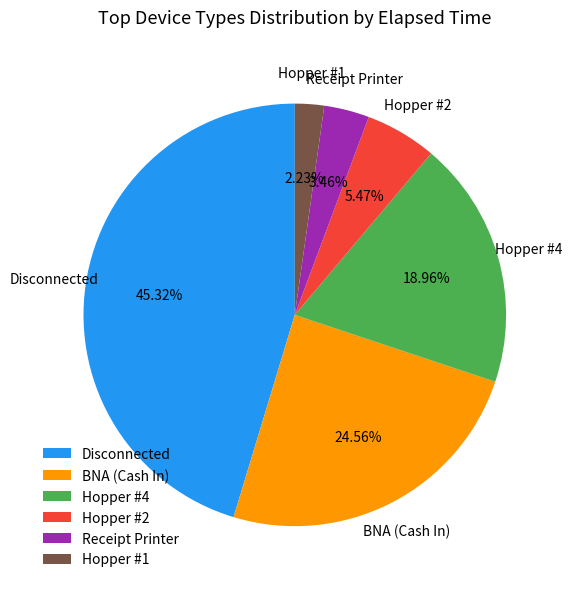

Between Hopper #2 and Hopper #1, which is larger?

Hopper #2